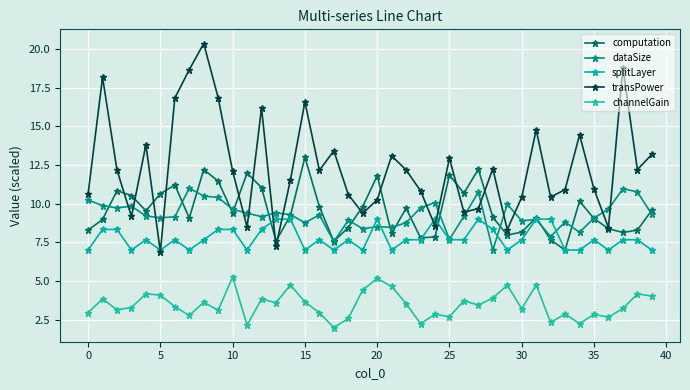

Which series ends up on top after the final intersection of dataSize and computation?

computation